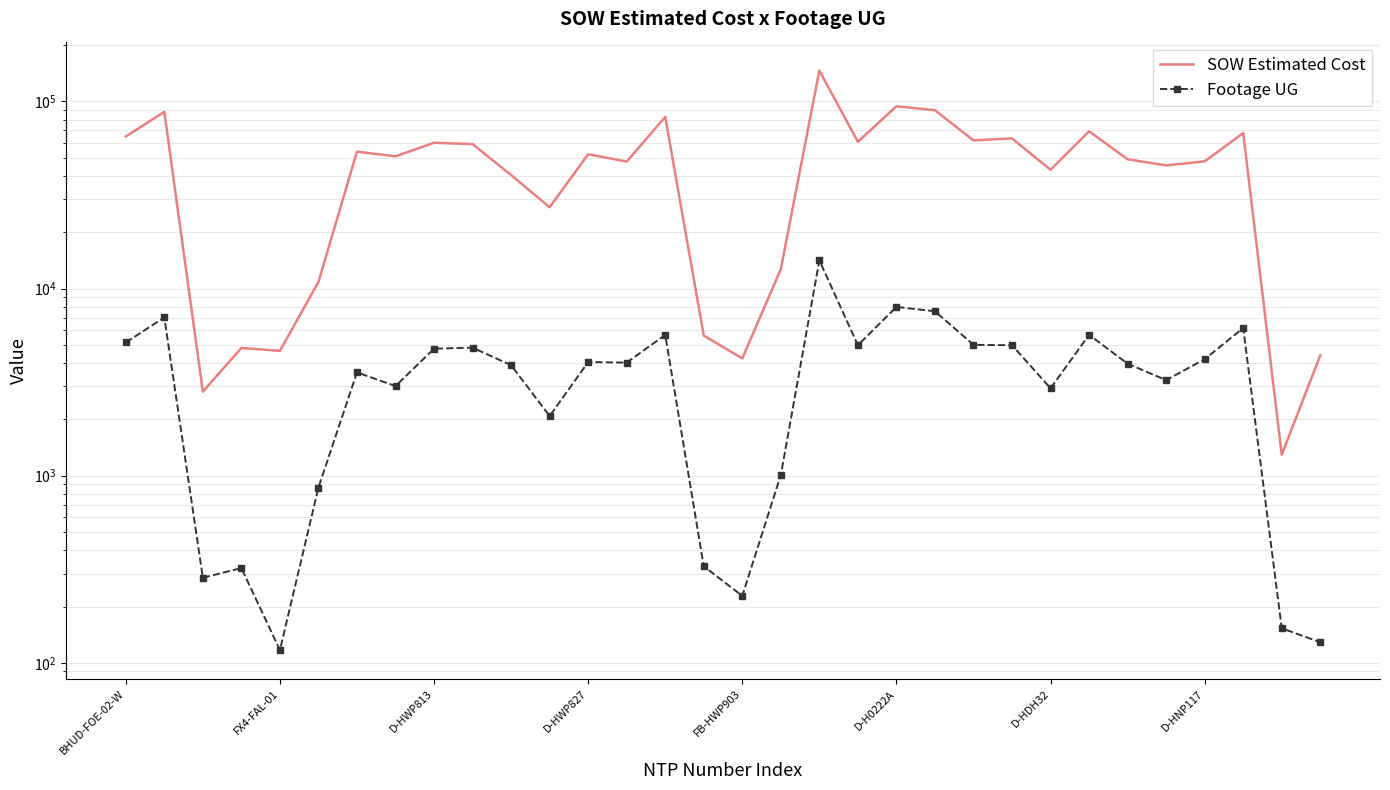

At how many categories does at least one series exceed 21682?

23